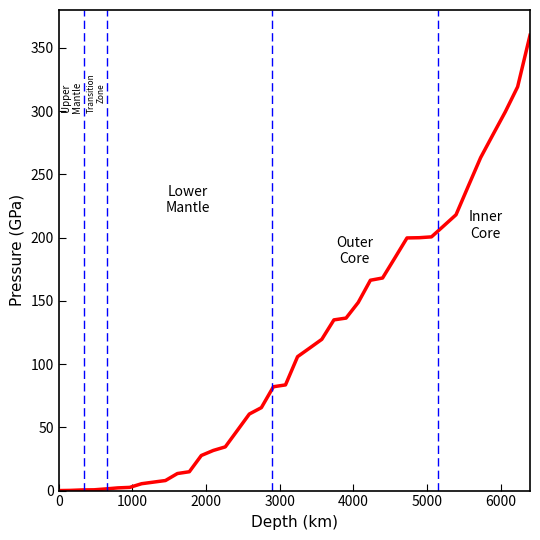

What is the difference between the maximum and minimum values?

360.0